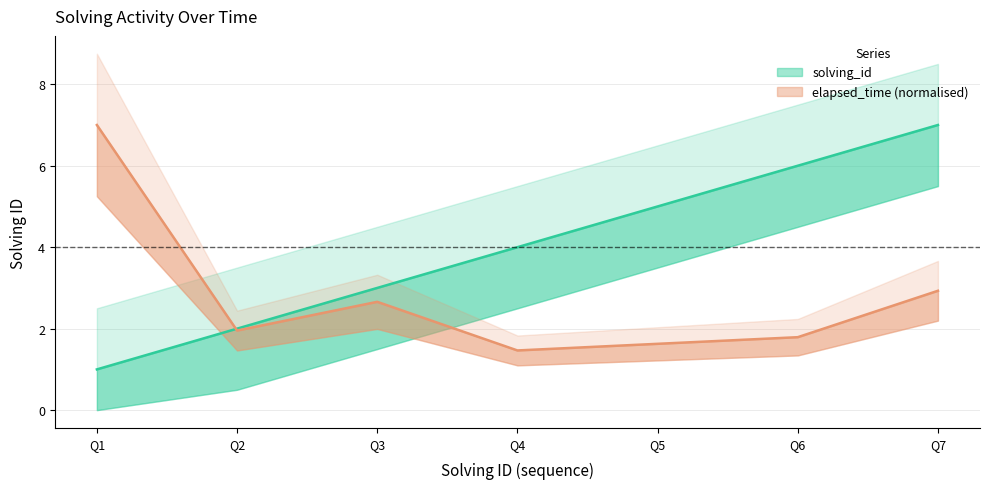

True or false: solving_id has more than 1 interior local peaks.

False